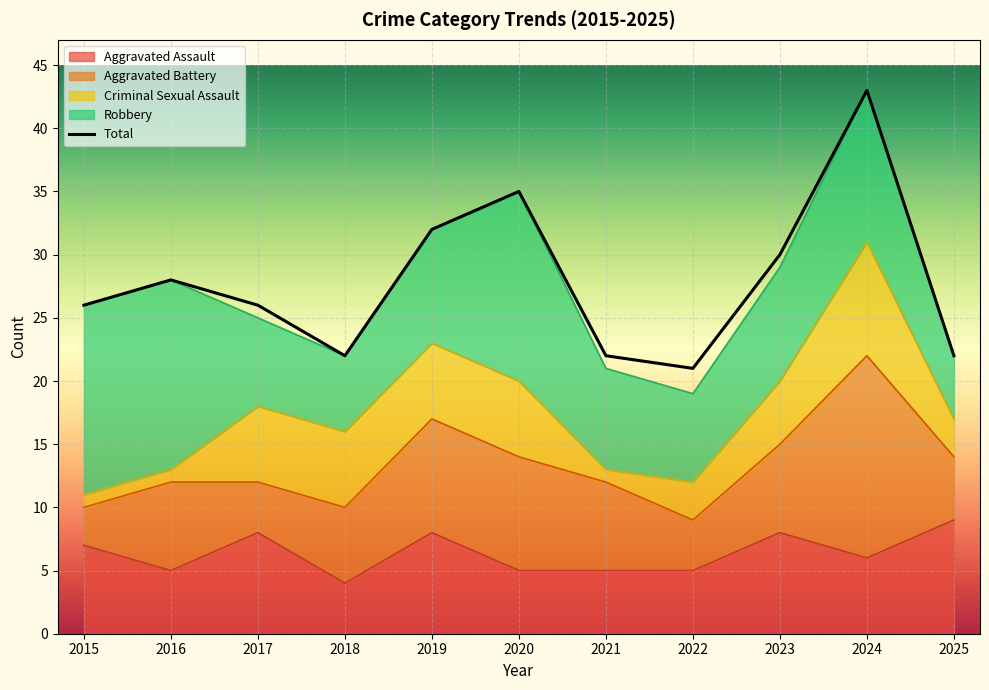

After their last crossing, which series has the higher values: Aggravated Assault or Robbery?

Aggravated Assault